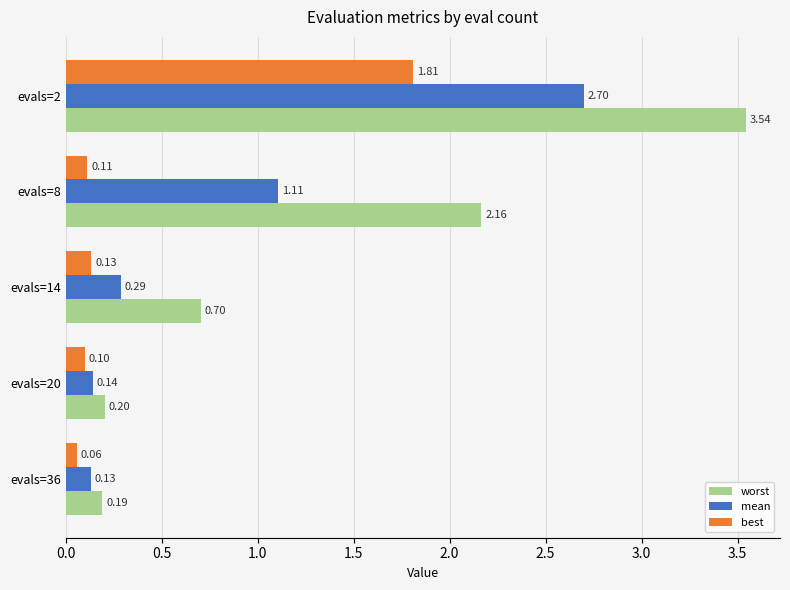

What is the maximum value for mean?

2.7